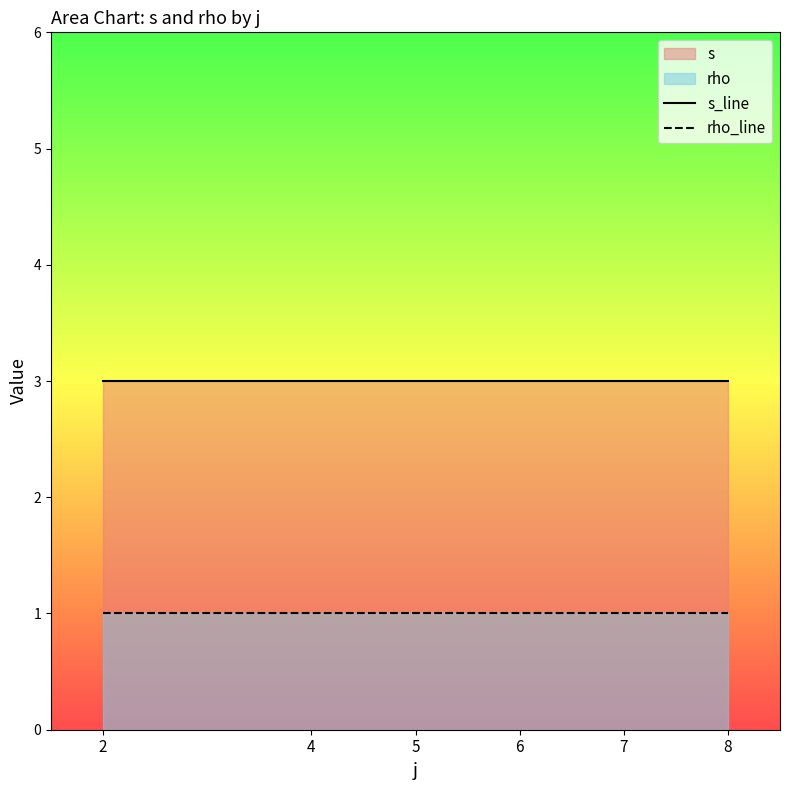

True or false: s_line and rho_line intersect in this chart.

False